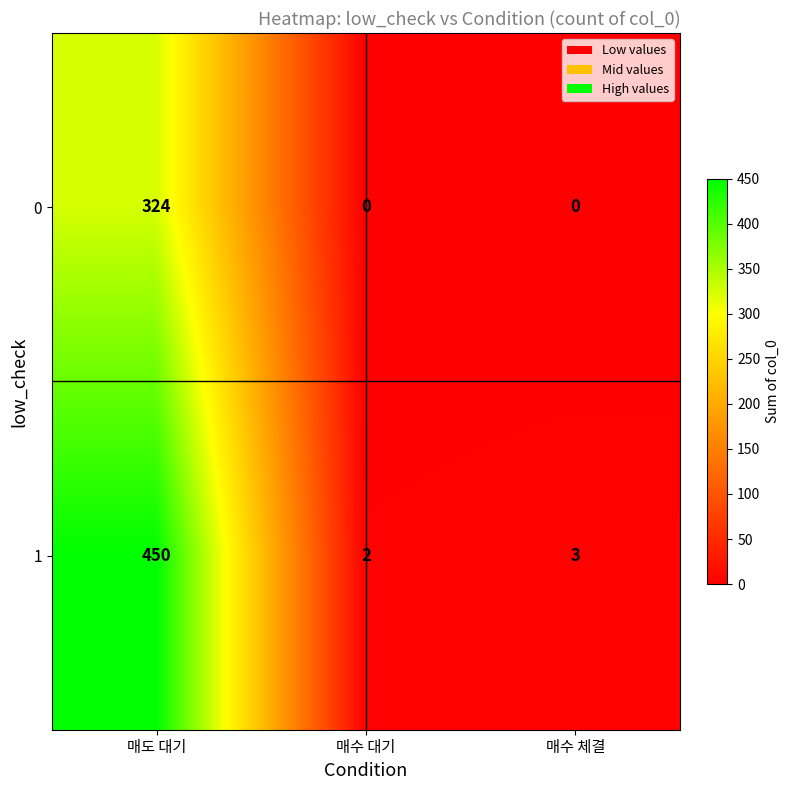

Reading left to right, extract all data points from this chart.

0: 매도 대기=324	매수 대기=0	매수 체결=0
1: 매도 대기=450	매수 대기=2	매수 체결=3